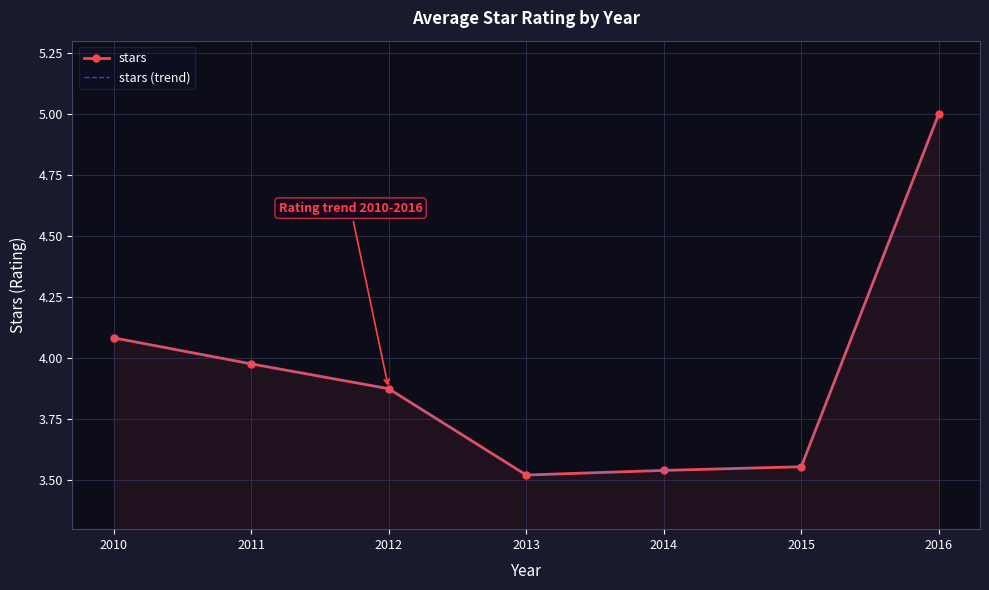

The value of stars at 2014 is 2.4. True or false?

False